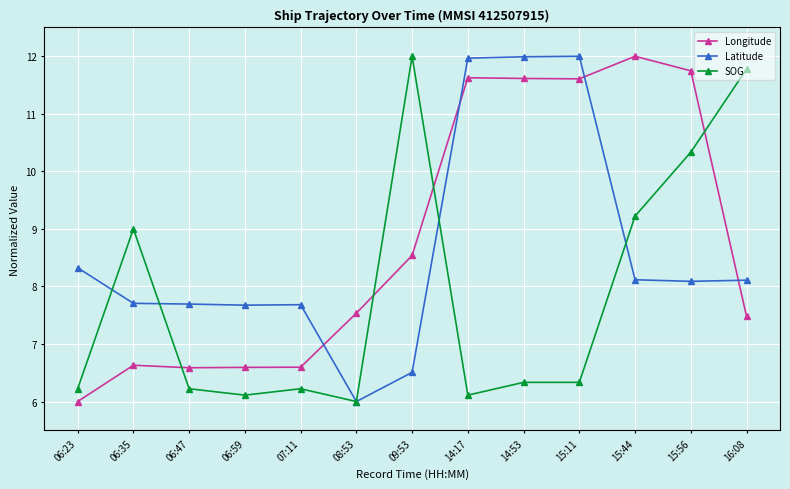

What is the label of the 9th point from the right?

07:11